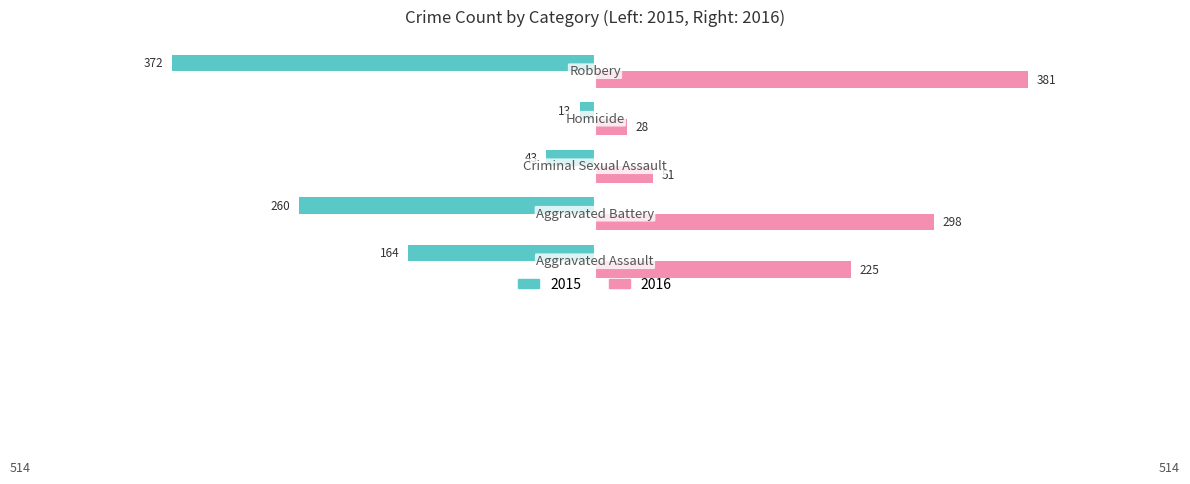

Which series has the widest spread of values?

2015